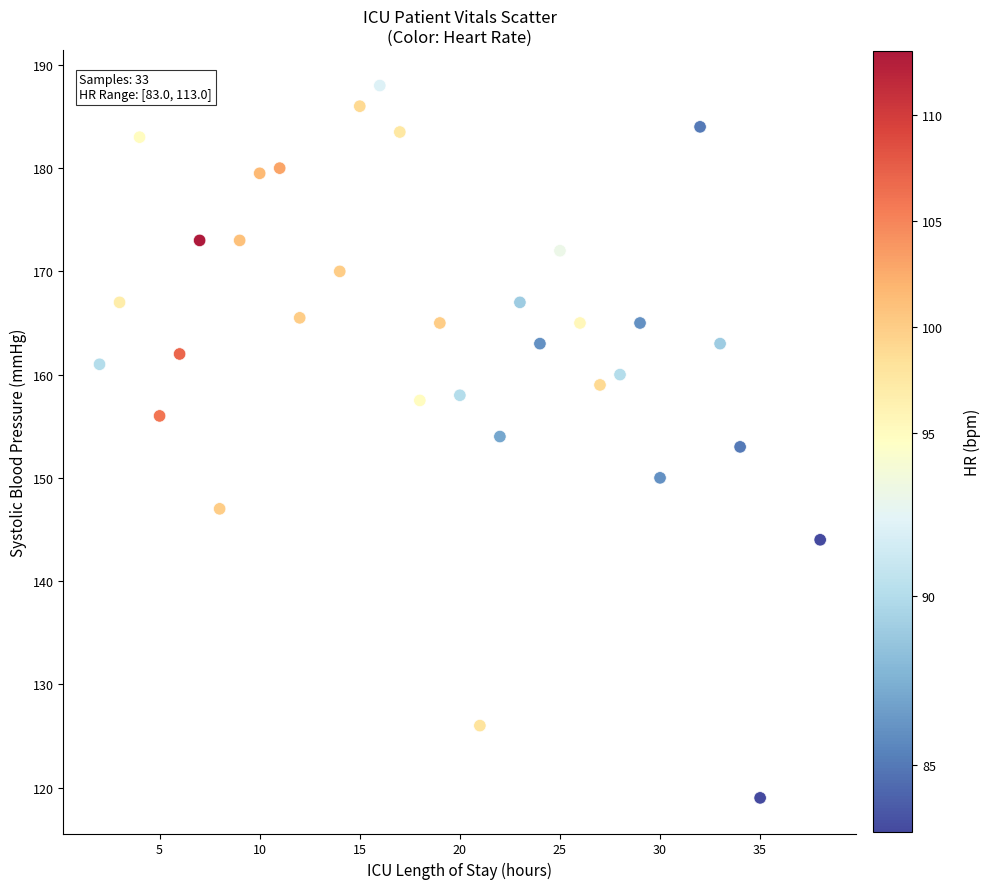

What is the range of X values (max minus min)?

36.0